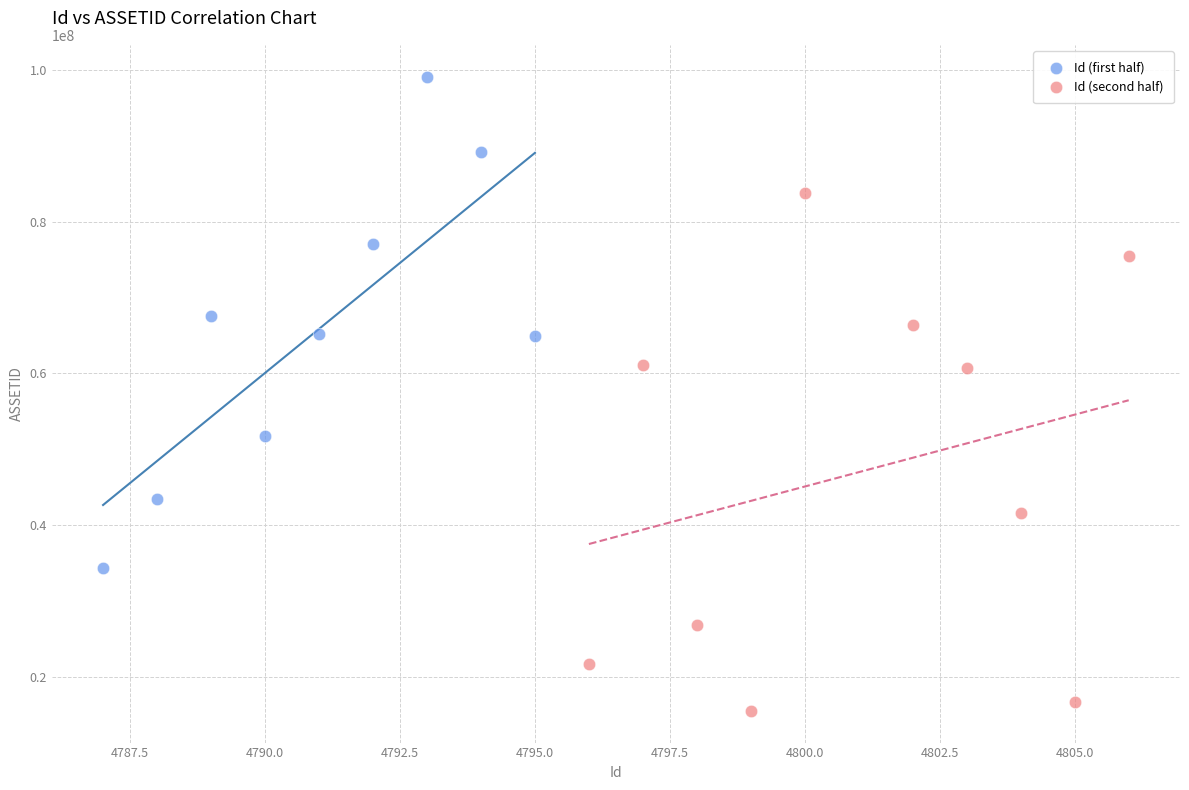

Which series has the widest spread of Y values?

Id (second half)